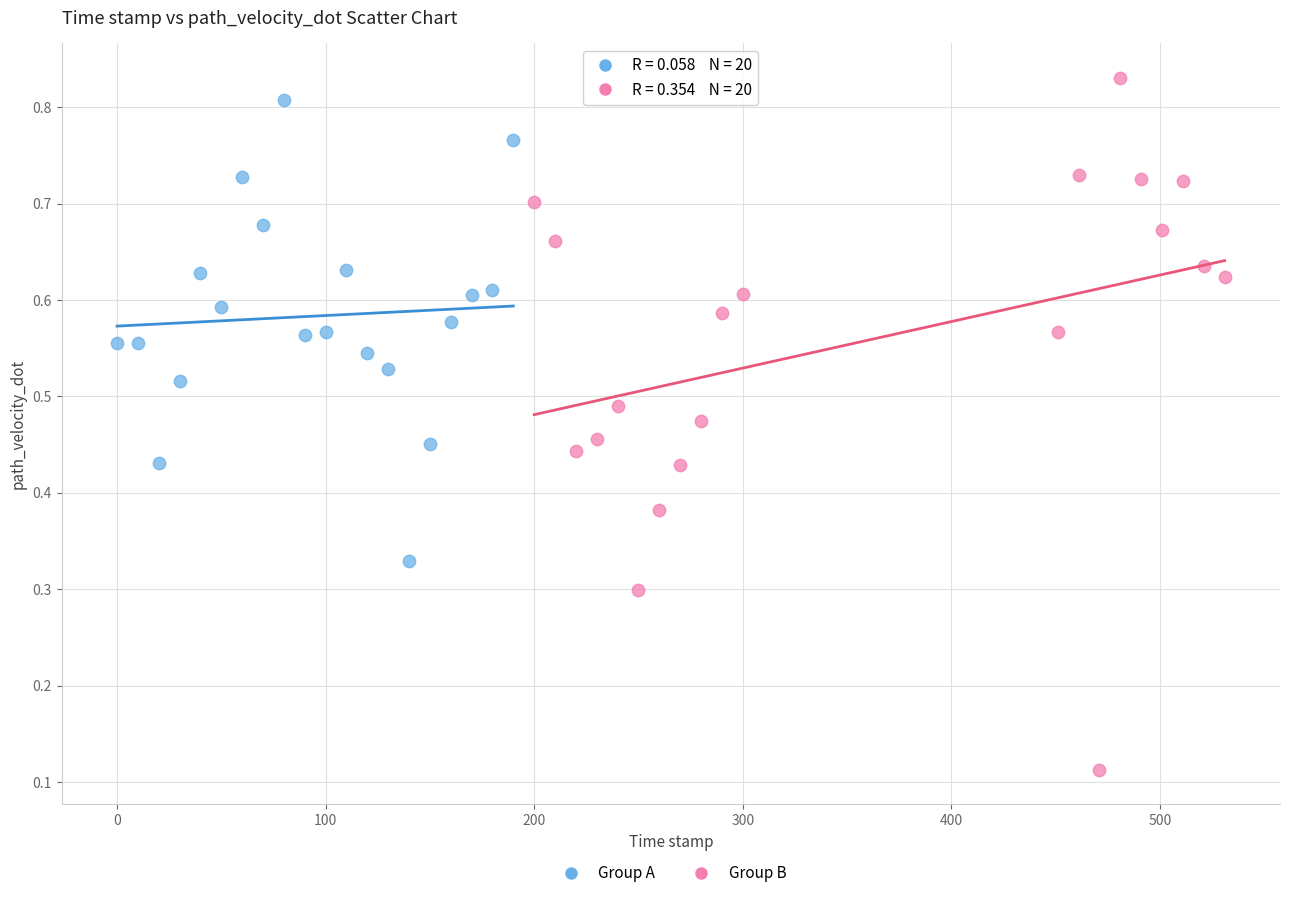

Which series reaches the minimum Y coordinate?

Group B